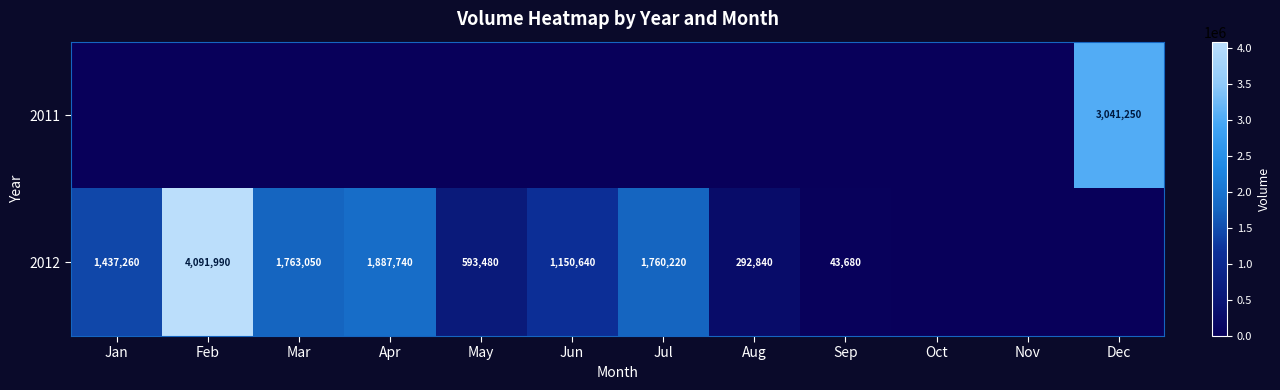

The 2012 series shows 545347 at Jul. True or false?

False